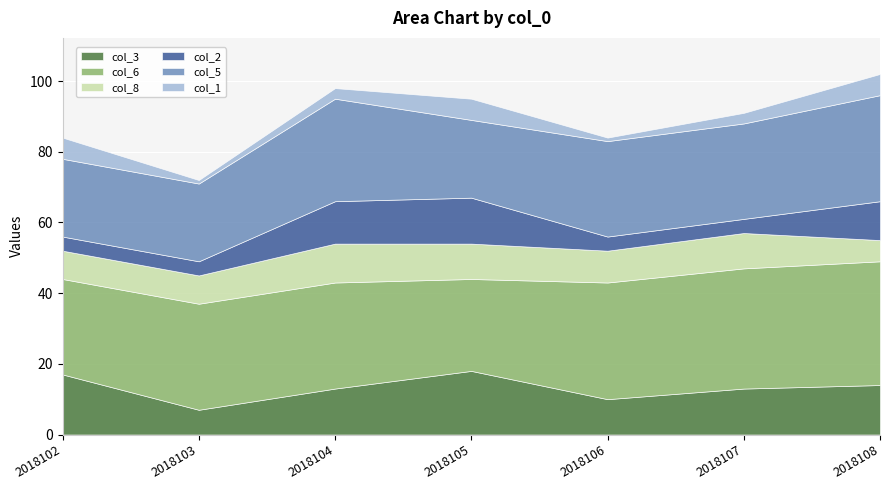

The col_3 series shows 18 at 2018105. True or false?

True